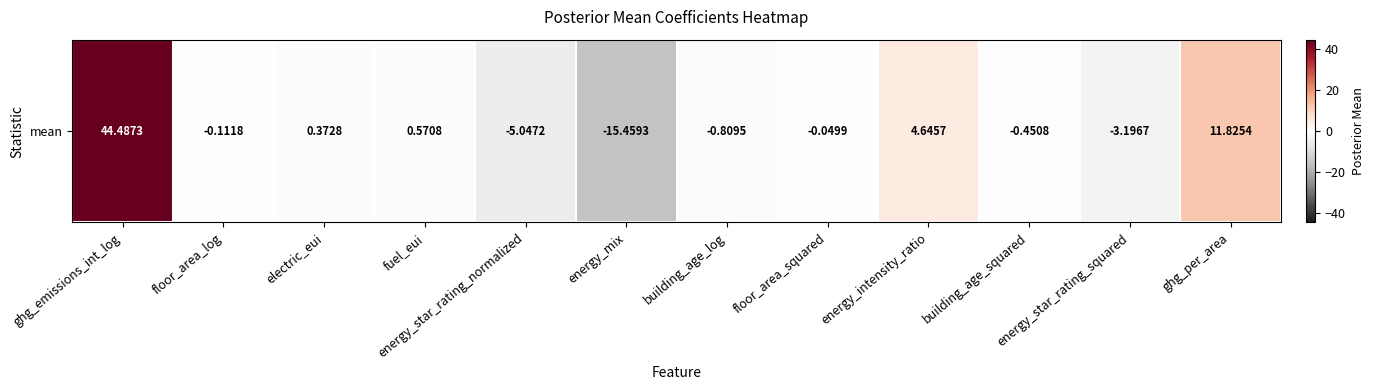

How many distinct data groups are displayed?

1